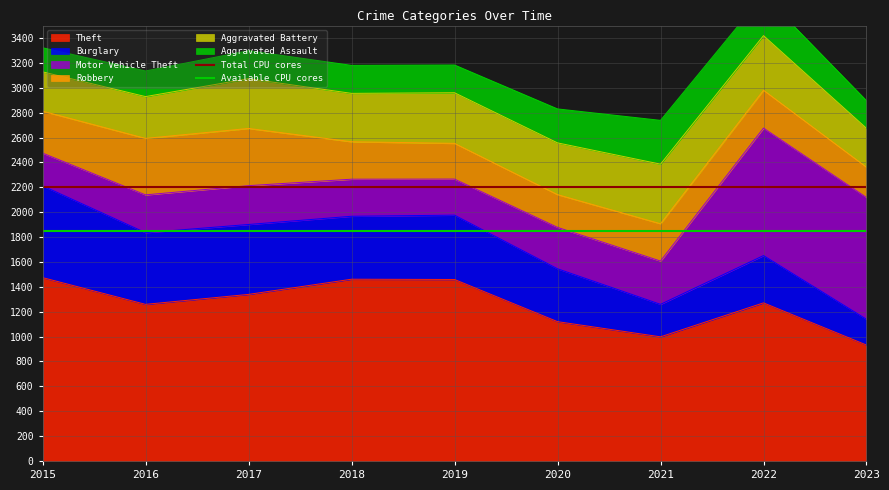

What is the minimum value for Theft?

932